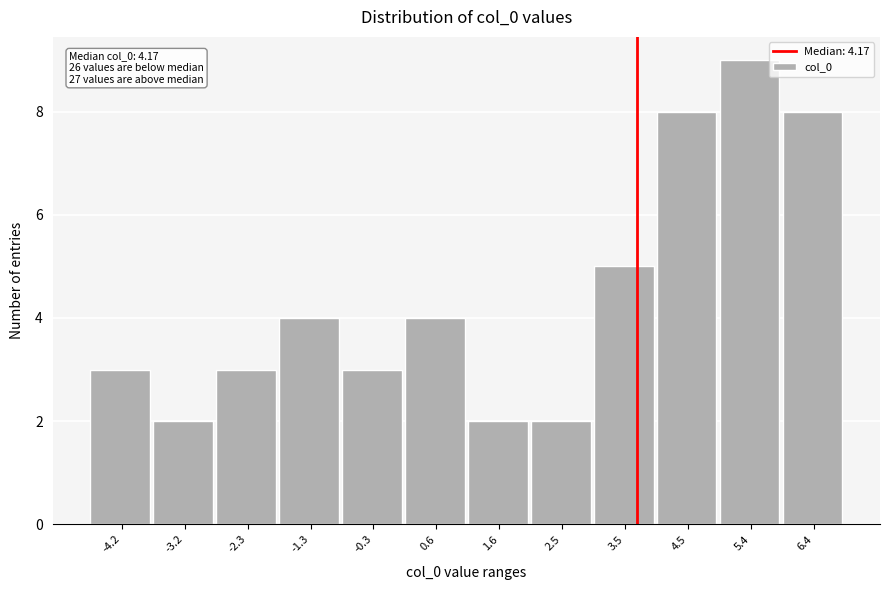

Reading left to right, extract all data points from this chart.

-4.2=3	-3.2=2	-2.3=3	-1.3=4	-0.3=3	0.6=4	1.6=2	2.5=2	3.5=5	4.5=8	5.4=9	6.4=8